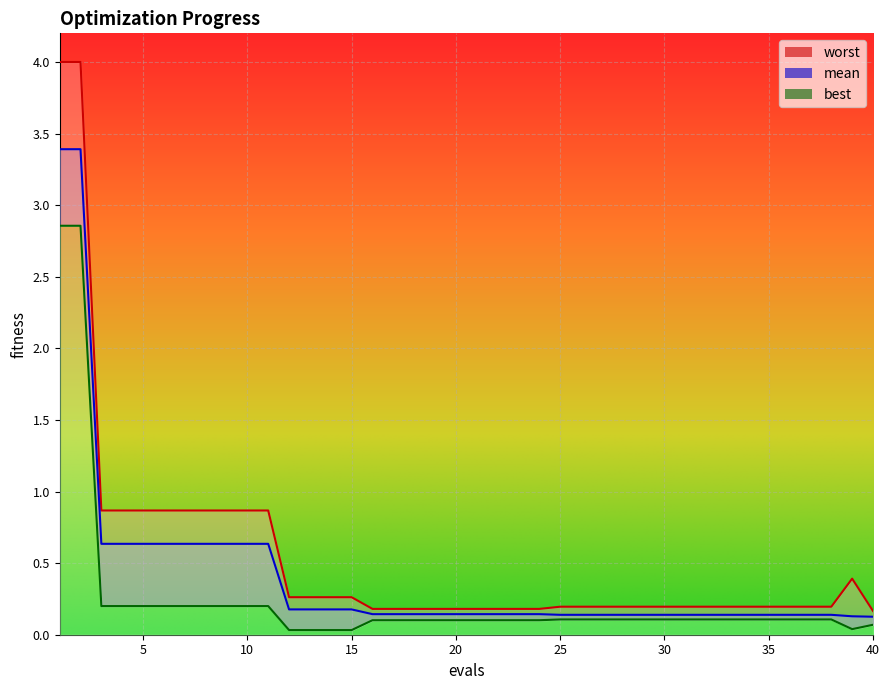

The best series shows 0.2 at 38. True or false?

False